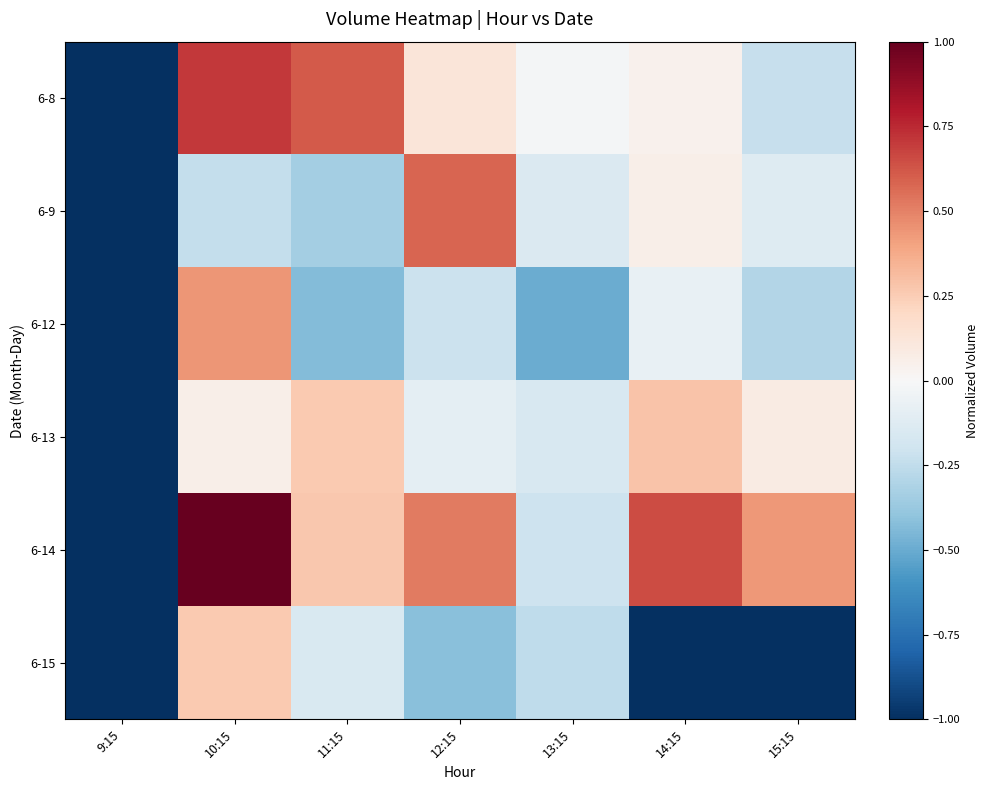

At how many categories does at least one series exceed 0?

5